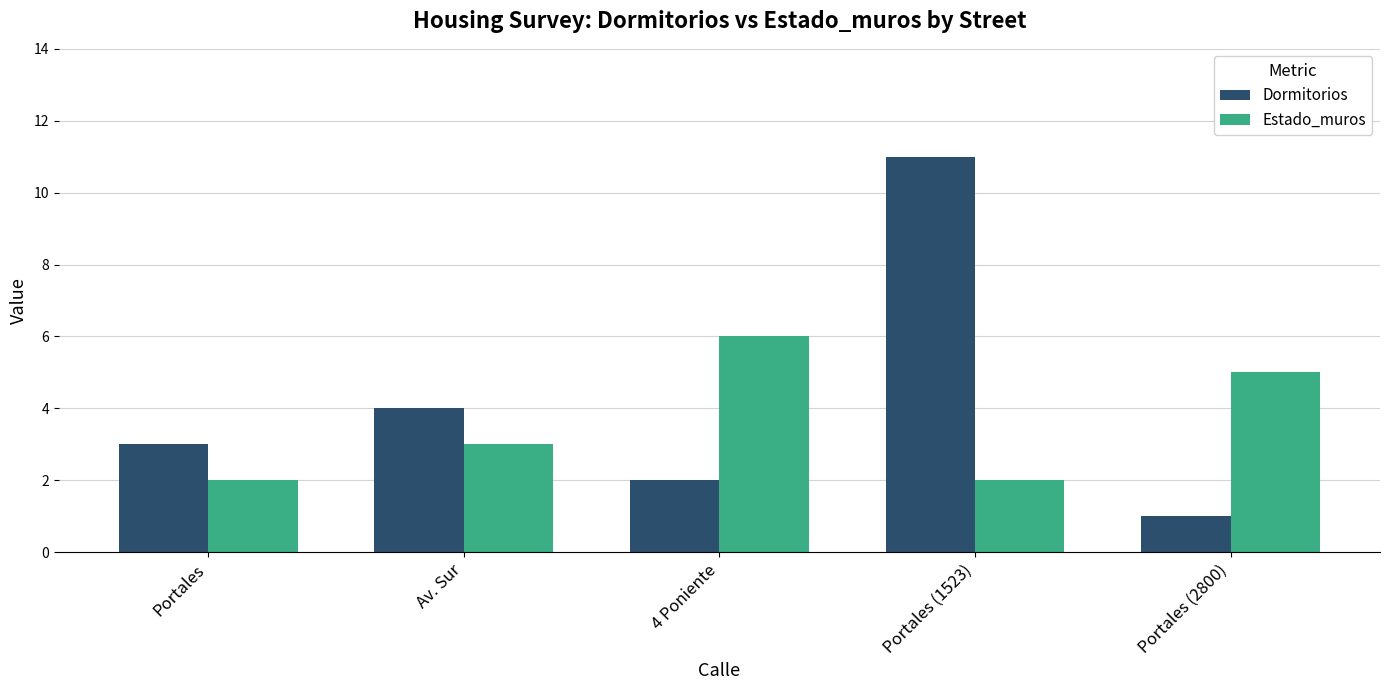

How many groups of bars are there?

5